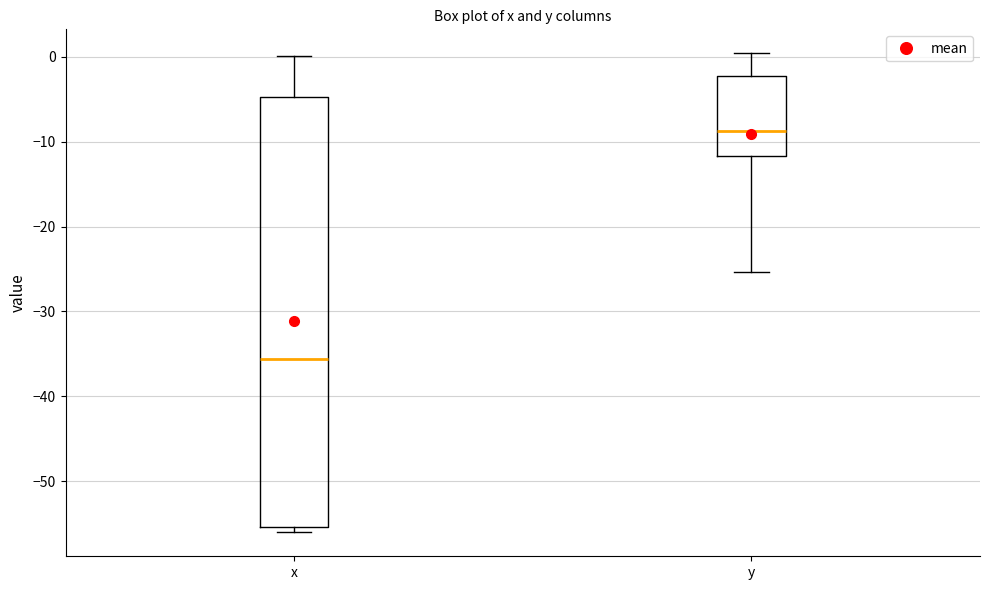

Reading left to right, read every box against the y-axis: the position of its median line, the range the box covers, and the ends of its whiskers. The values are not printed on the chart, so give them approximately, as read against the axis.

x: median -36, box -55 to -5, whiskers -56 to 0
y: median -9, box -12 to -2, whiskers -25 to 0